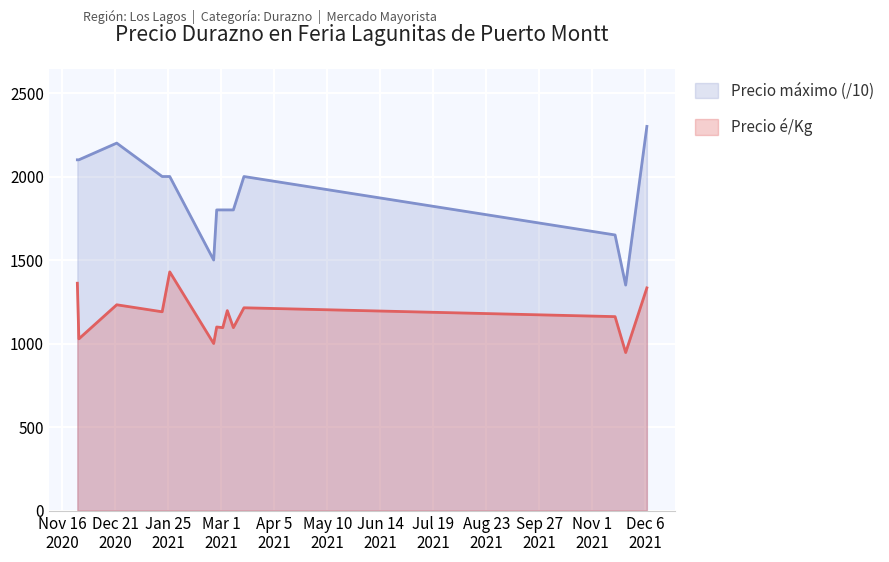

At which label does Precio é/Kg (Promedio) first exceed 1190?

2020-11-26